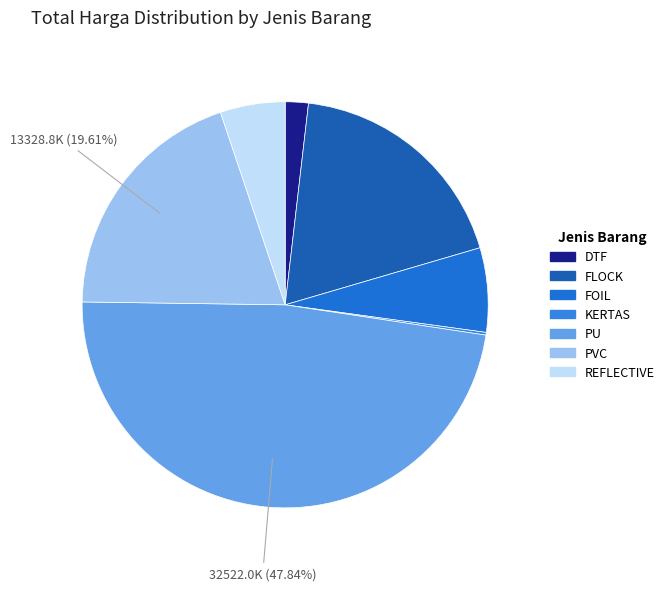

To the nearest percent, what is the difference between the largest and smallest slice percentages?

48%